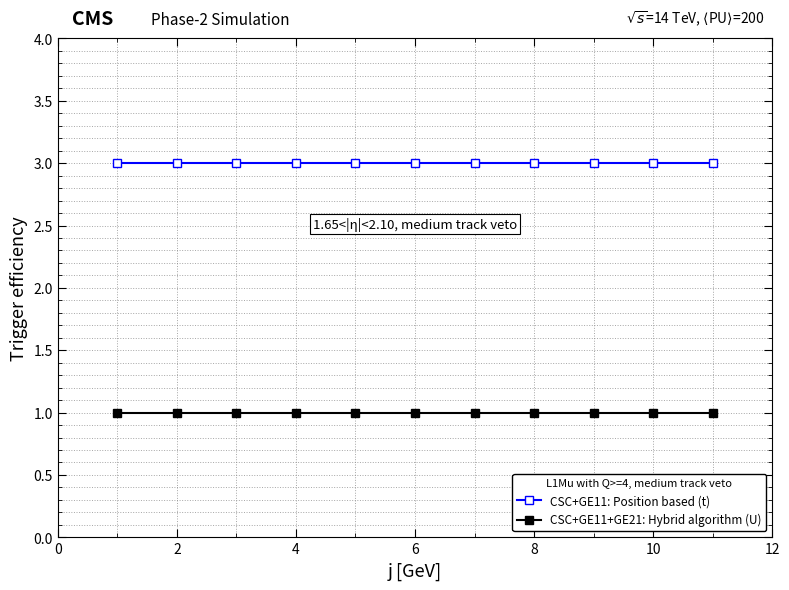

Which series has the largest total across all categories?

CSC+GE11: Position based (t)